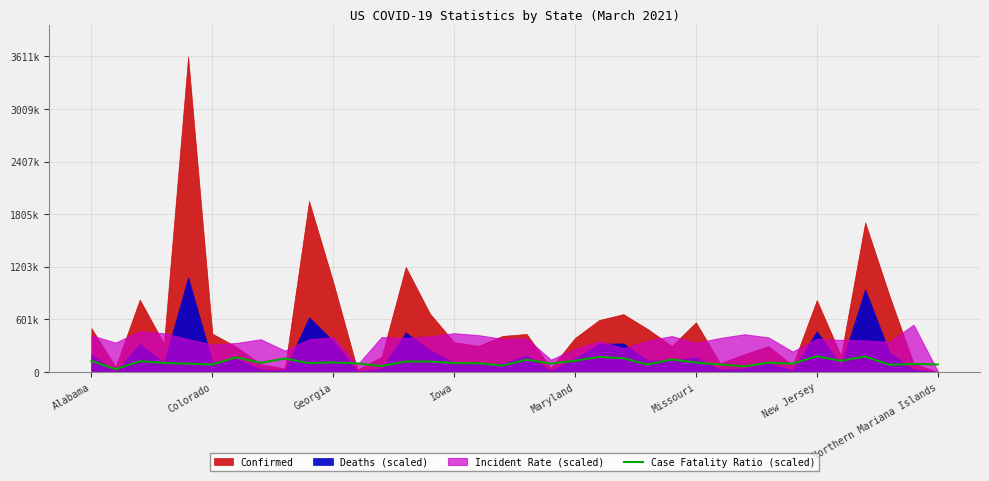

Which has a higher value, 28 or 13?

13